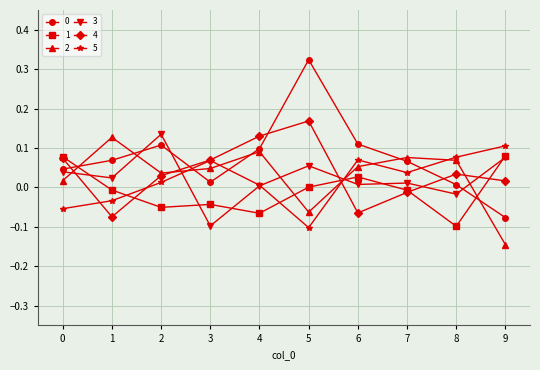

The value of 3 at 9 is 0.1. True or false?

True